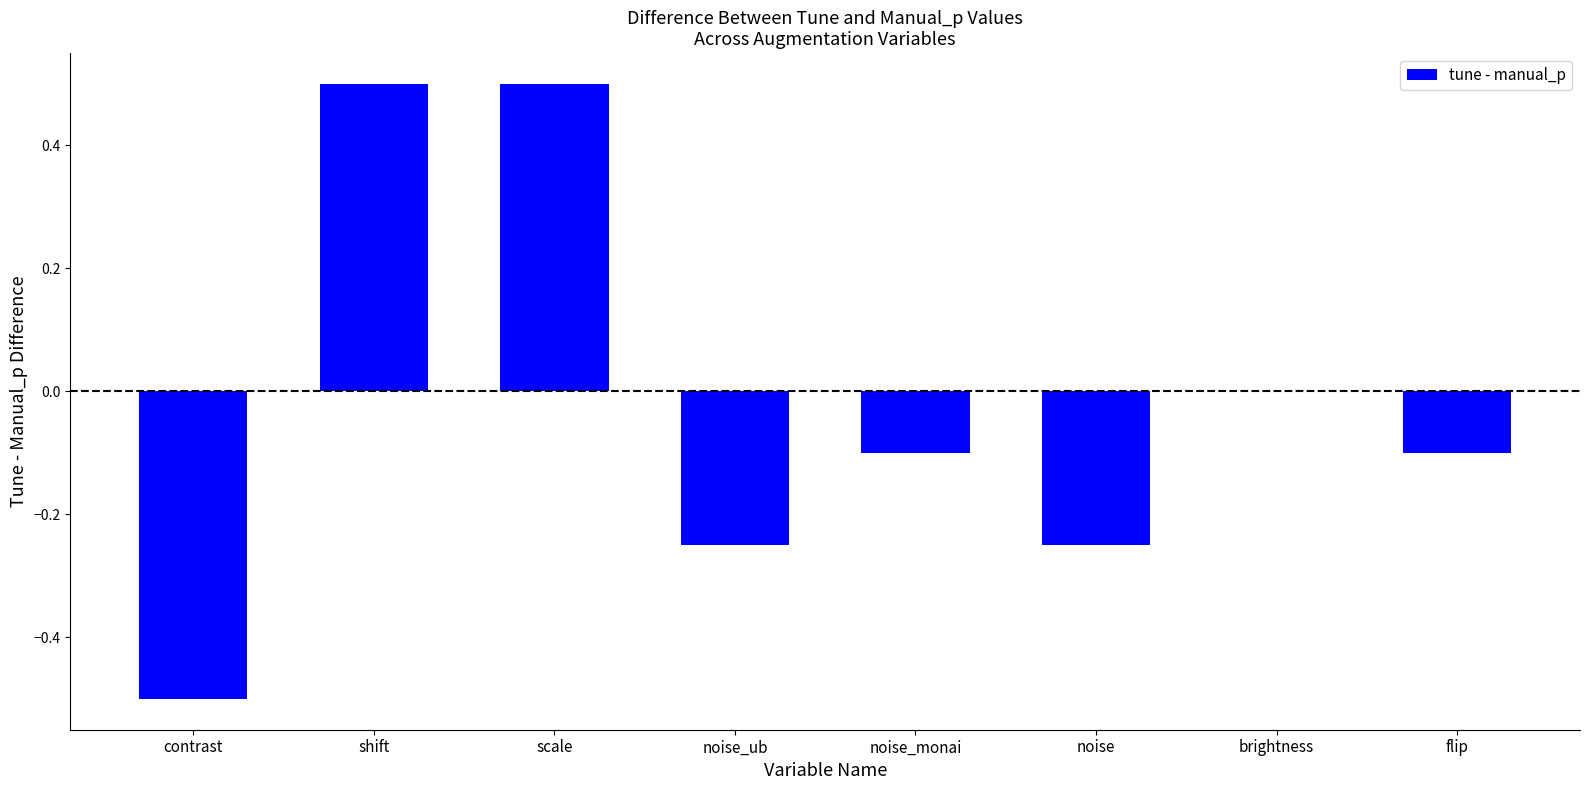

What is the difference between the values at shift and flip?

0.6